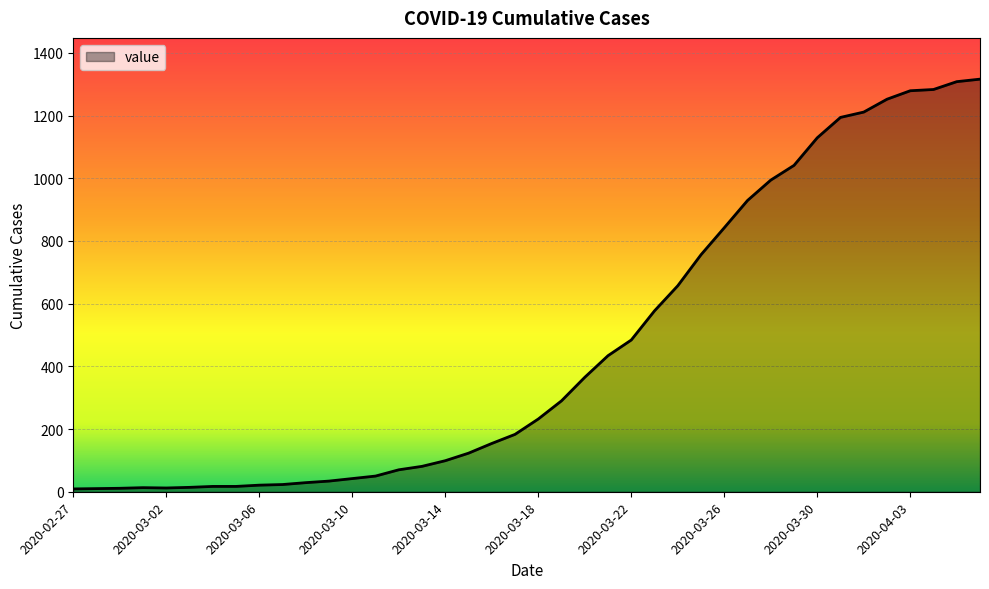

What is the maximum value shown in the chart?

1316